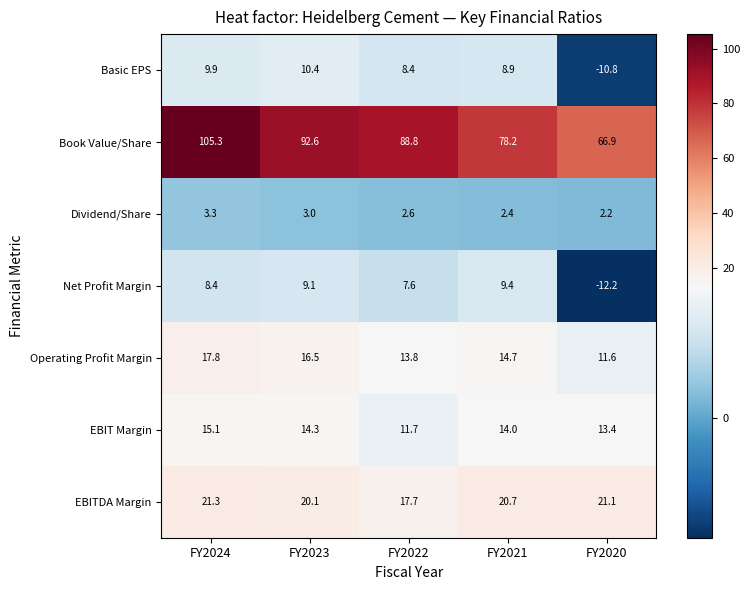

At which category is the sum across all series the highest?

FY2024